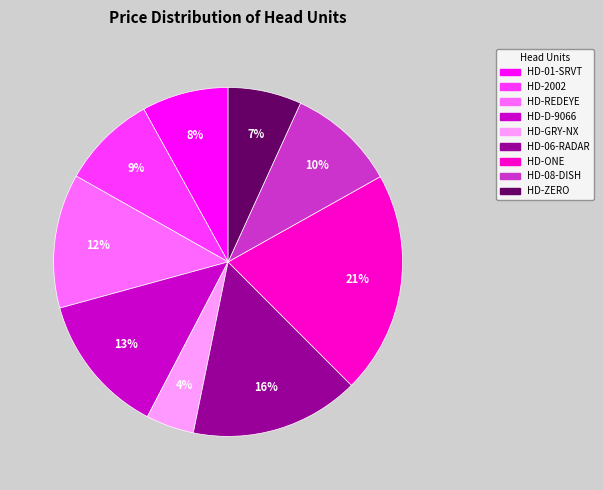

Is there a majority slice in this chart?

No